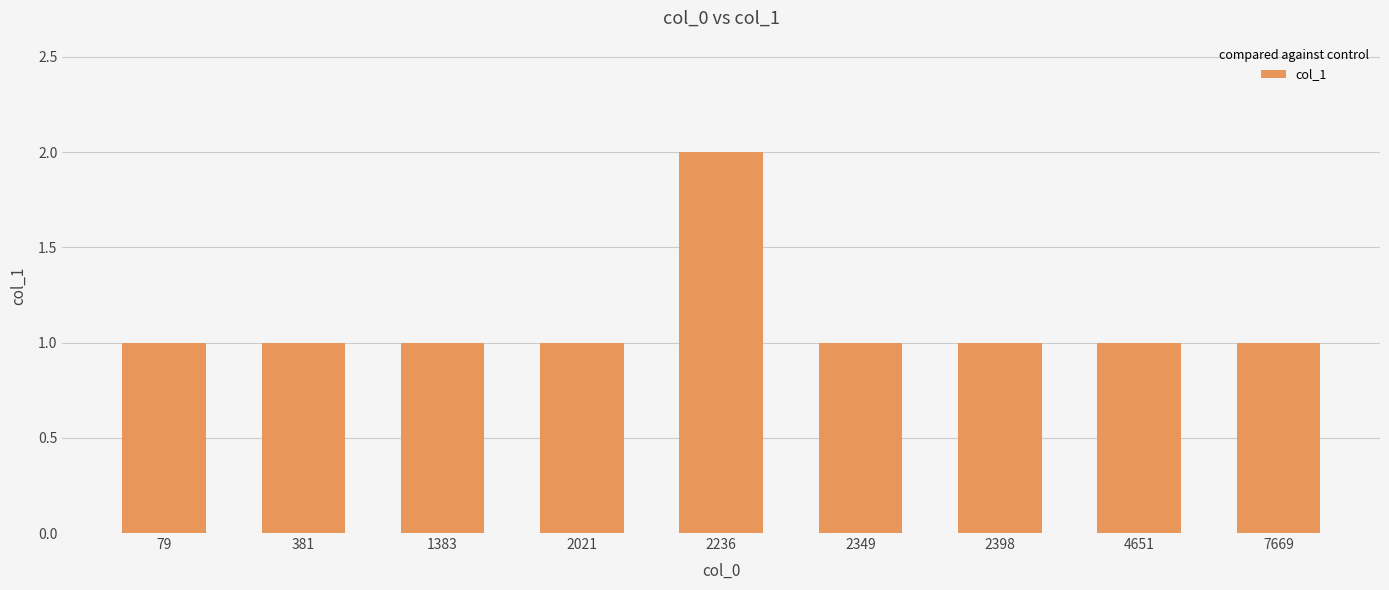

What is the sum of the values at 7669 and 2349?

2